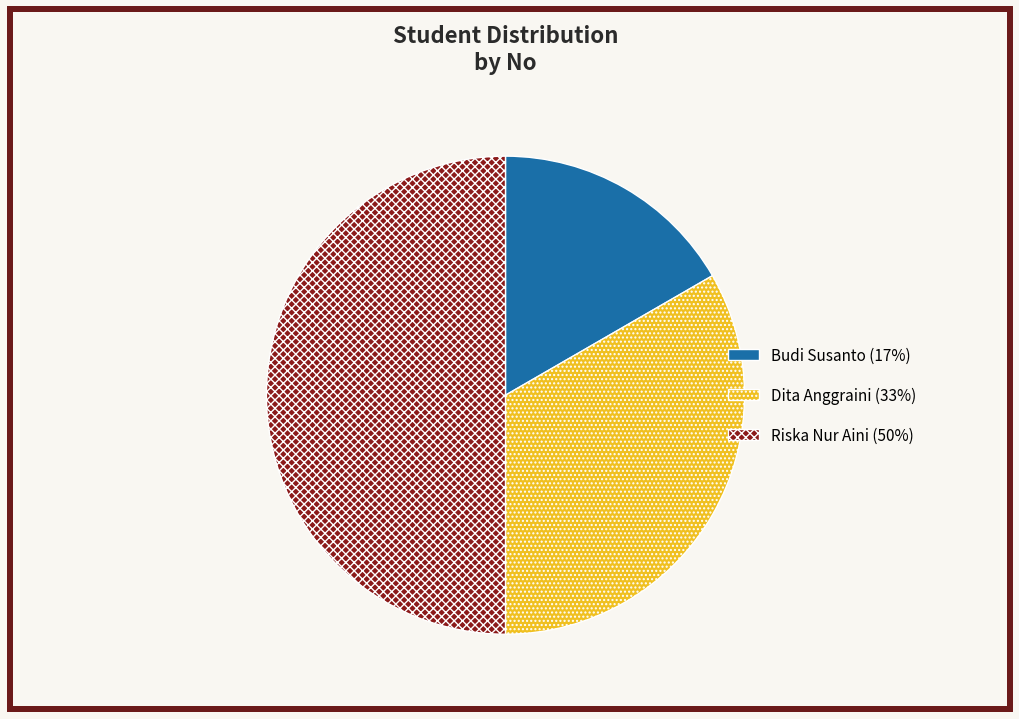

Which category has the biggest portion of the pie?

Riska Nur Aini